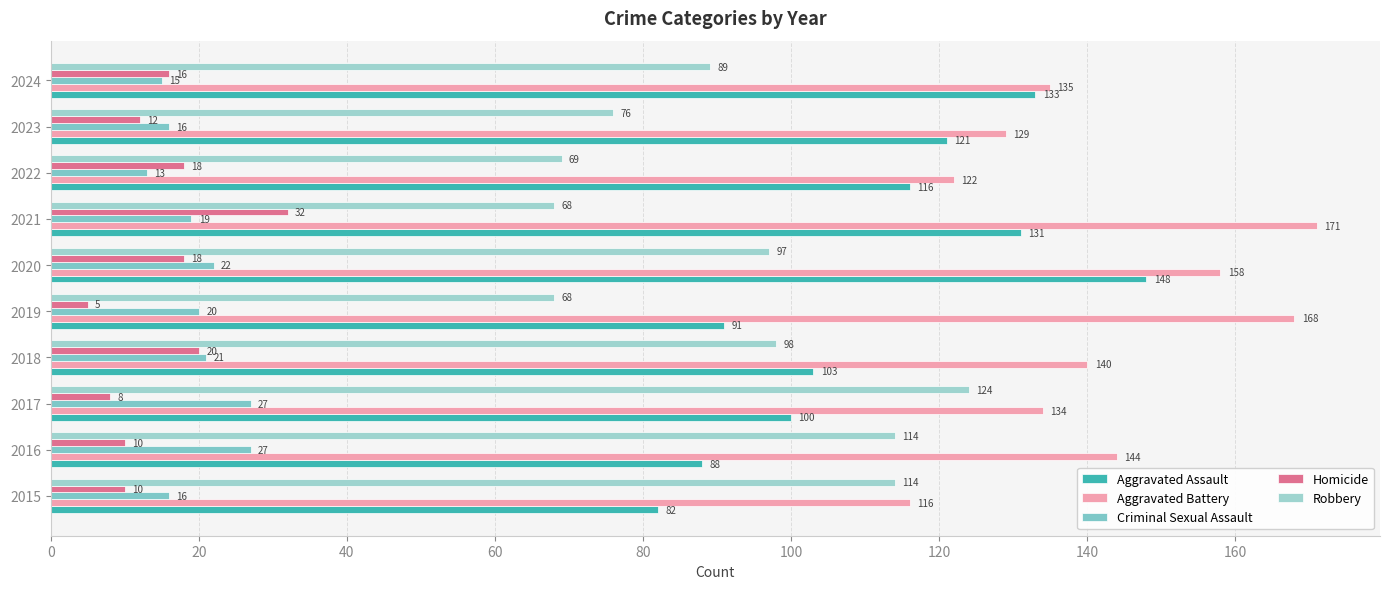

Rank the series by their maximum value, from highest to lowest.

Aggravated Battery, Aggravated Assault, Robbery, Homicide, Criminal Sexual Assault